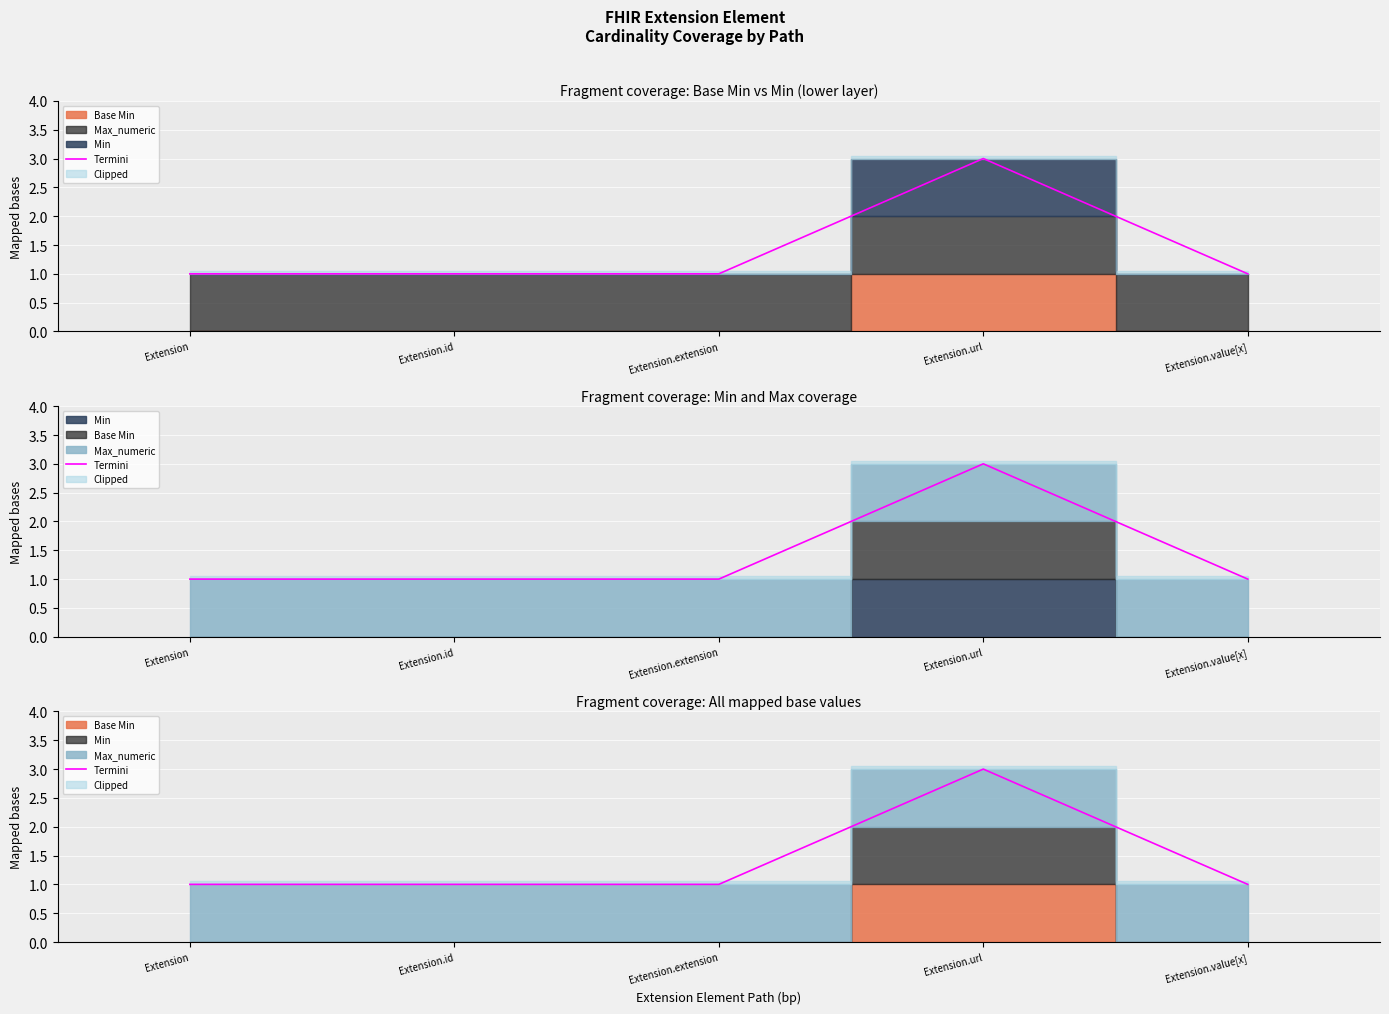

At which category does the chart reach its minimum across all series?

Extension